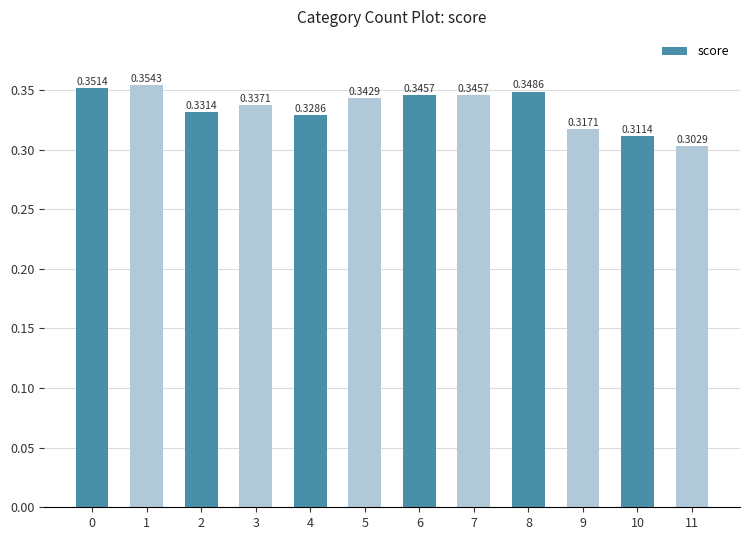

Which has a higher value, 4 or 7?

7